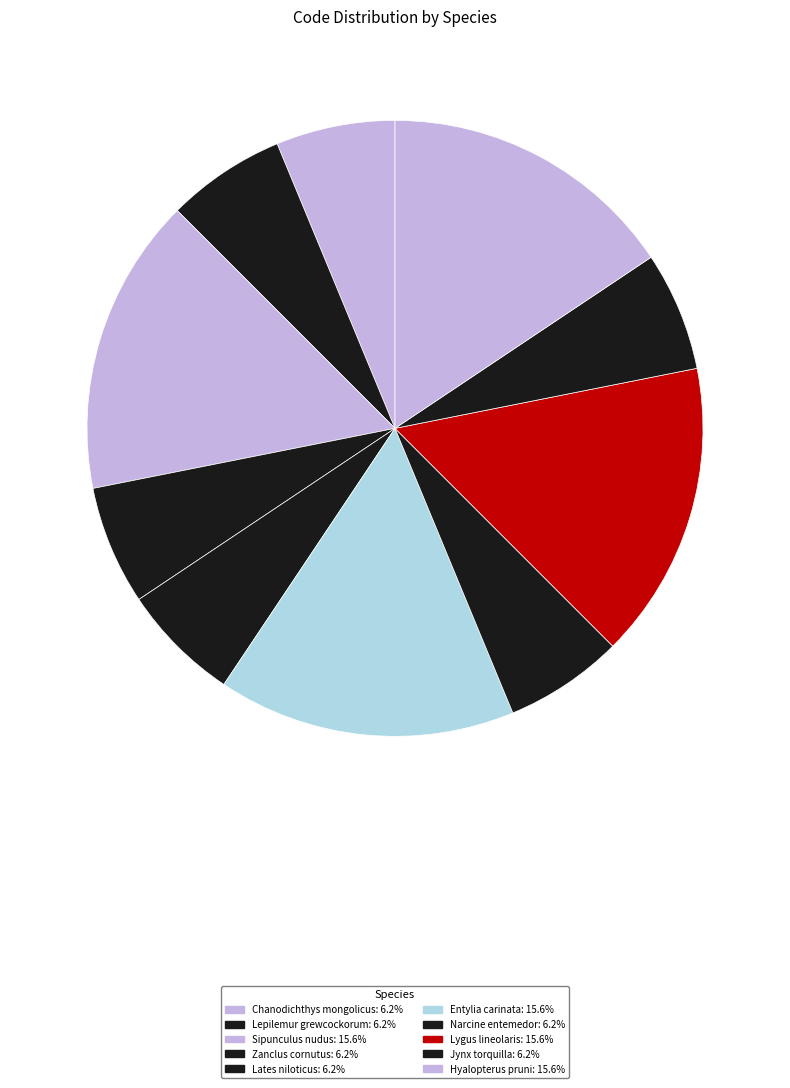

Count the number of slices in the pie.

10